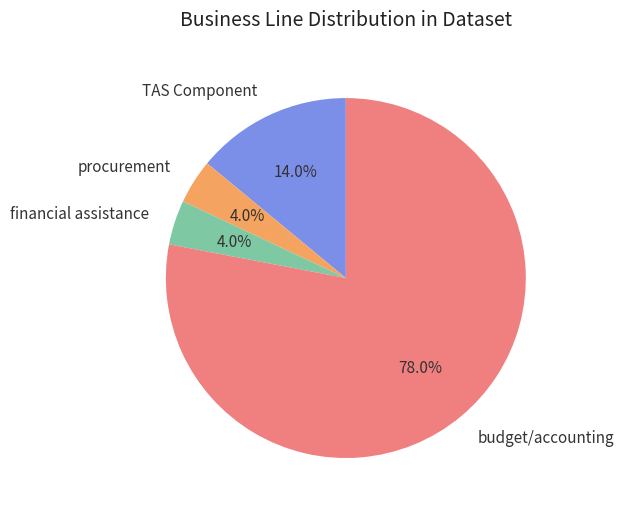

True or false: budget/accounting accounts for 78% of the total.

True